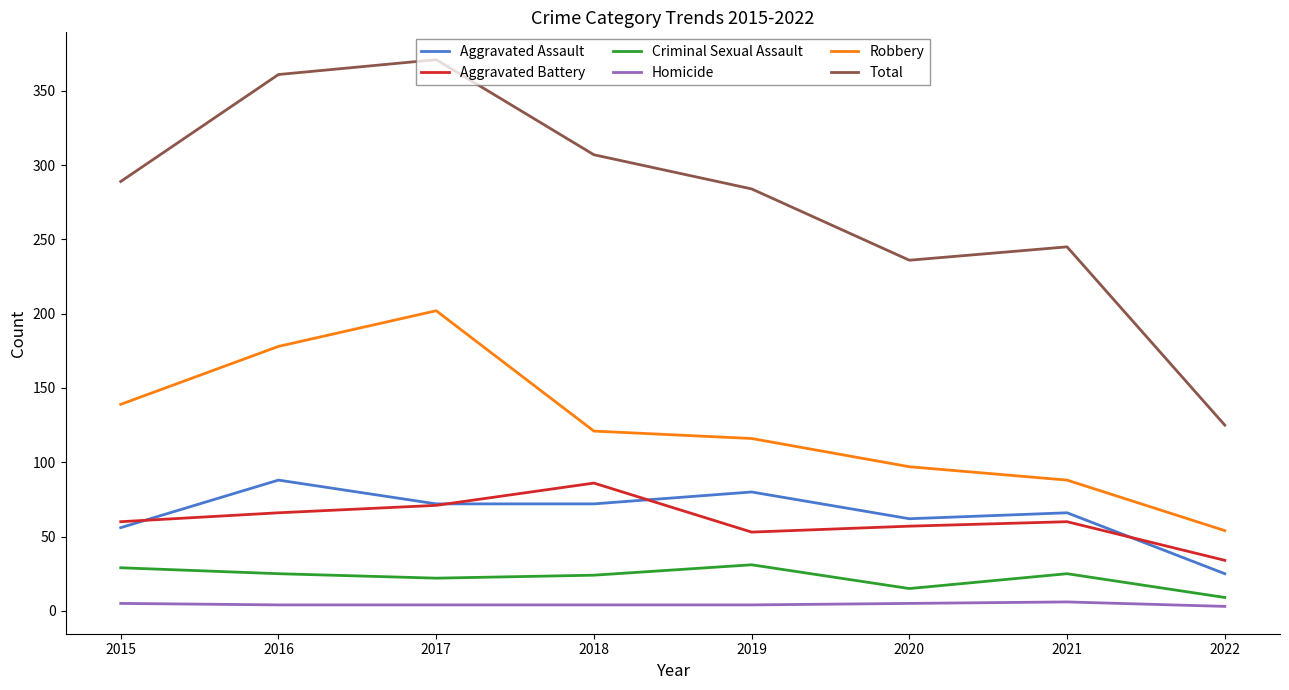

Which series has the largest total across all categories?

Total